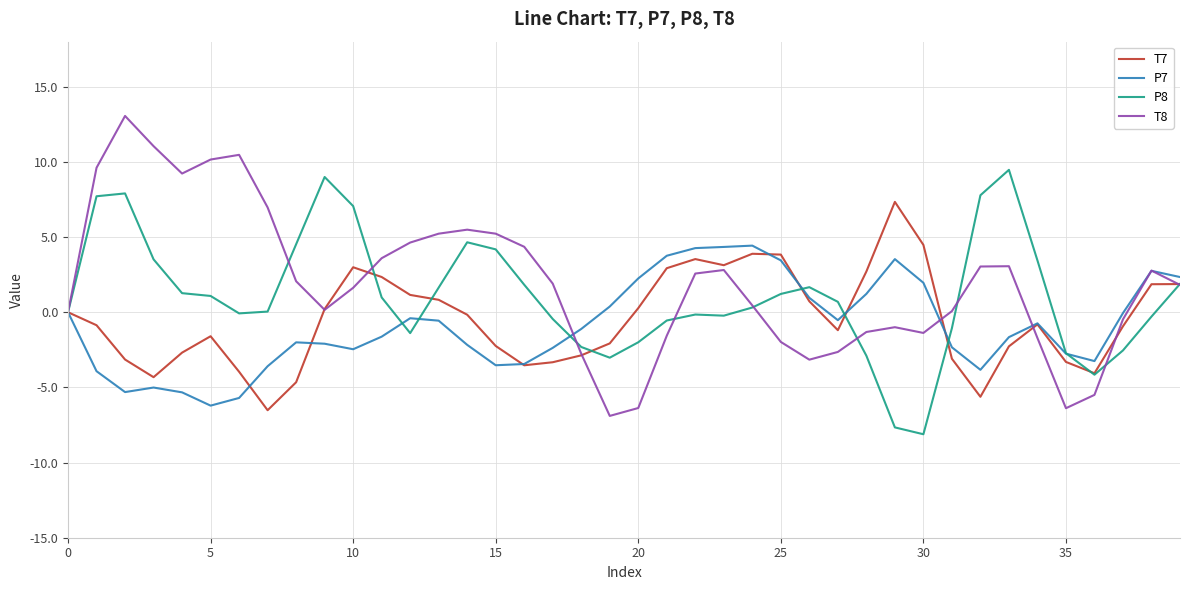

Which series has the largest range (max minus min)?

T8